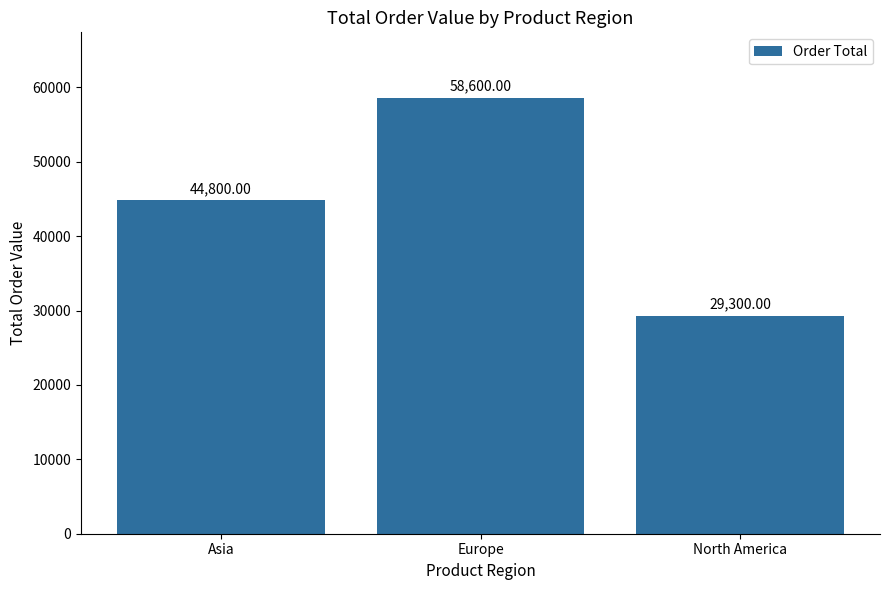

What is the sum of all values?

132700